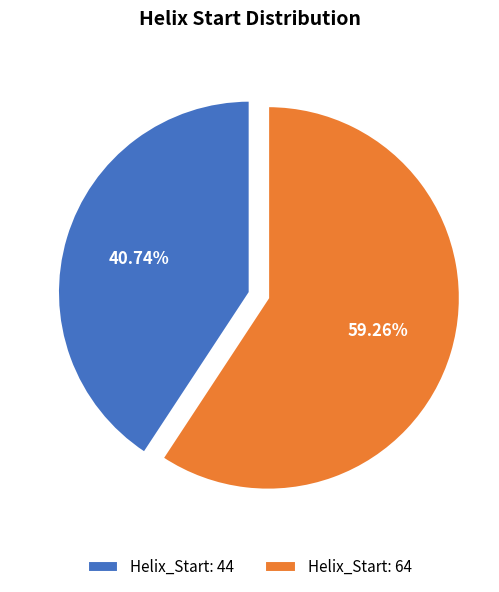

Count the number of slices in the pie.

2